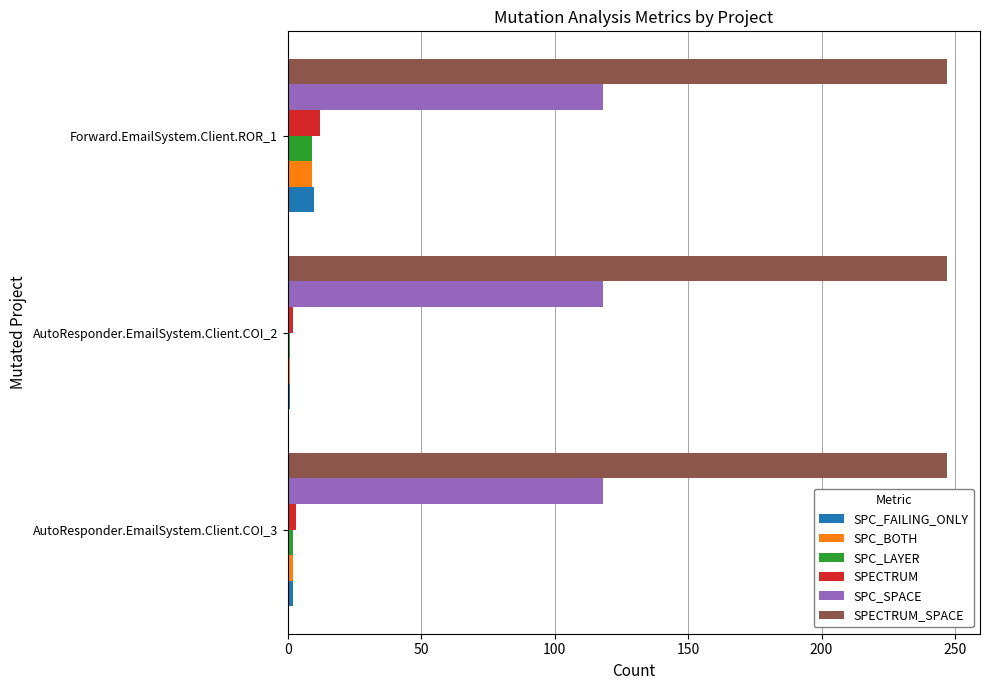

What is the maximum value shown in the chart?

247